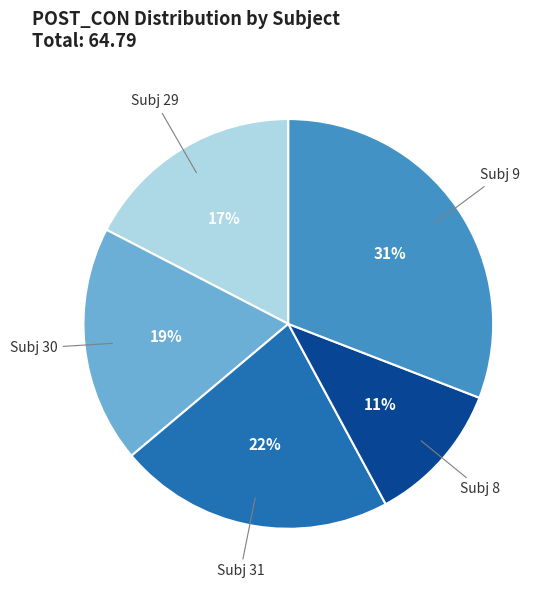

Does any single category account for the majority?

No